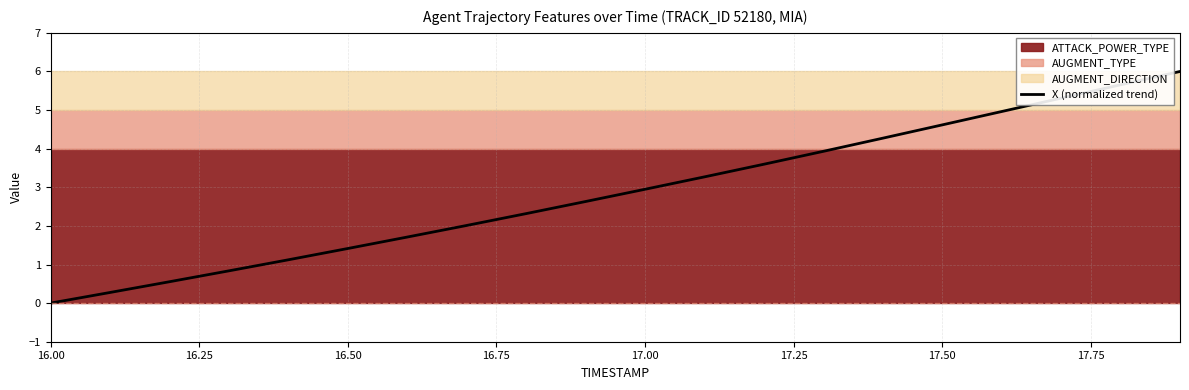

Reading left to right, extract all data points from this chart.

0.0	0.3	0.6	0.8	1.1	1.4	1.7	2.0	2.3	2.6	2.9	3.3	3.6	3.9	4.3	4.6	5.0	5.3	5.7	6.0